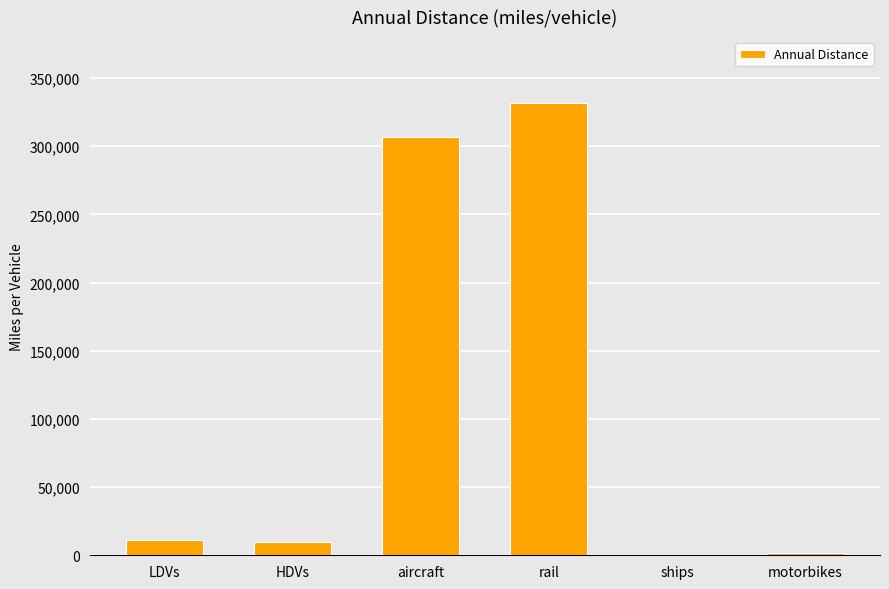

Are the bars horizontal?

No